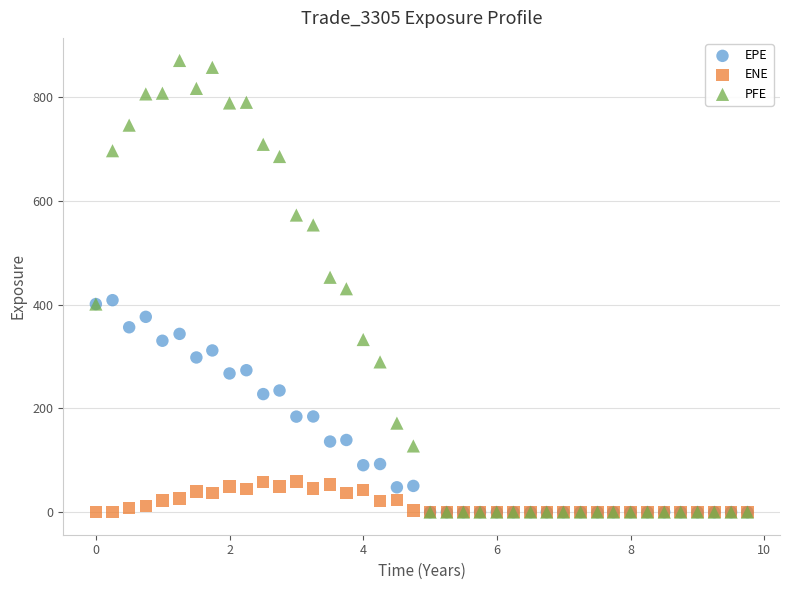

Which series contains the highest Y value?

PFE